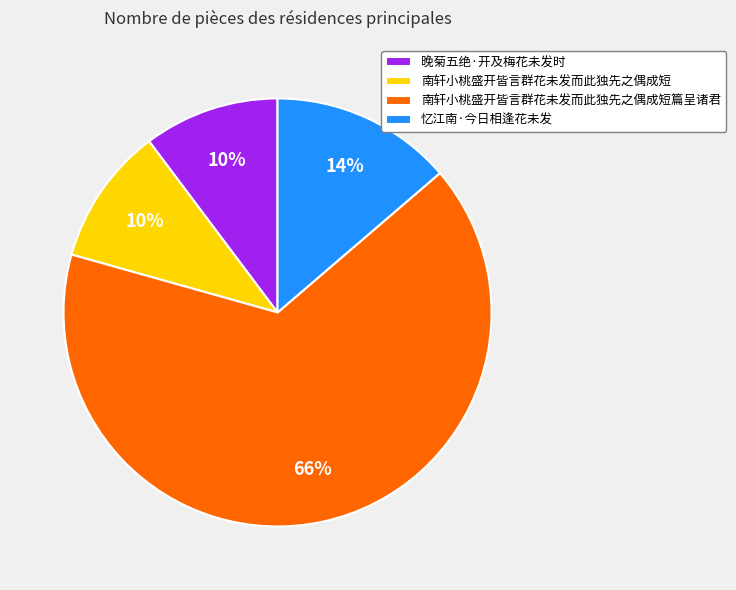

How many slices are in this pie chart?

4